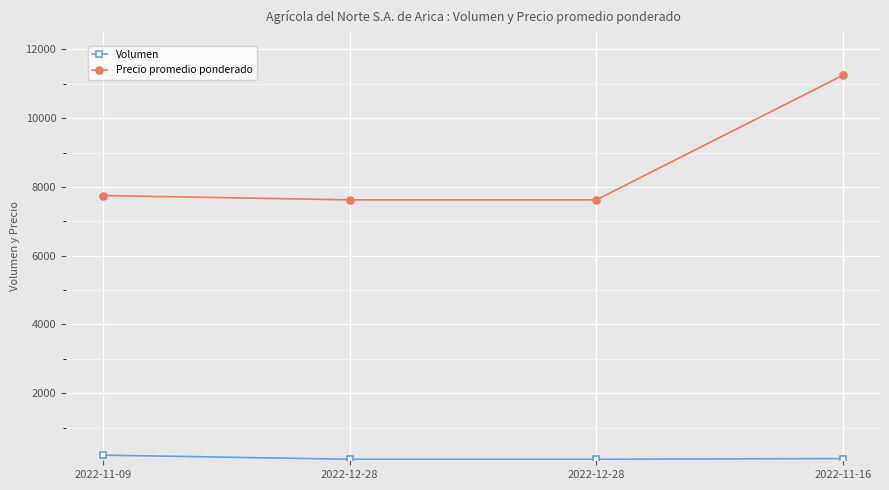

What are all the series names shown in the legend?

Volumen, Precio promedio ponderado